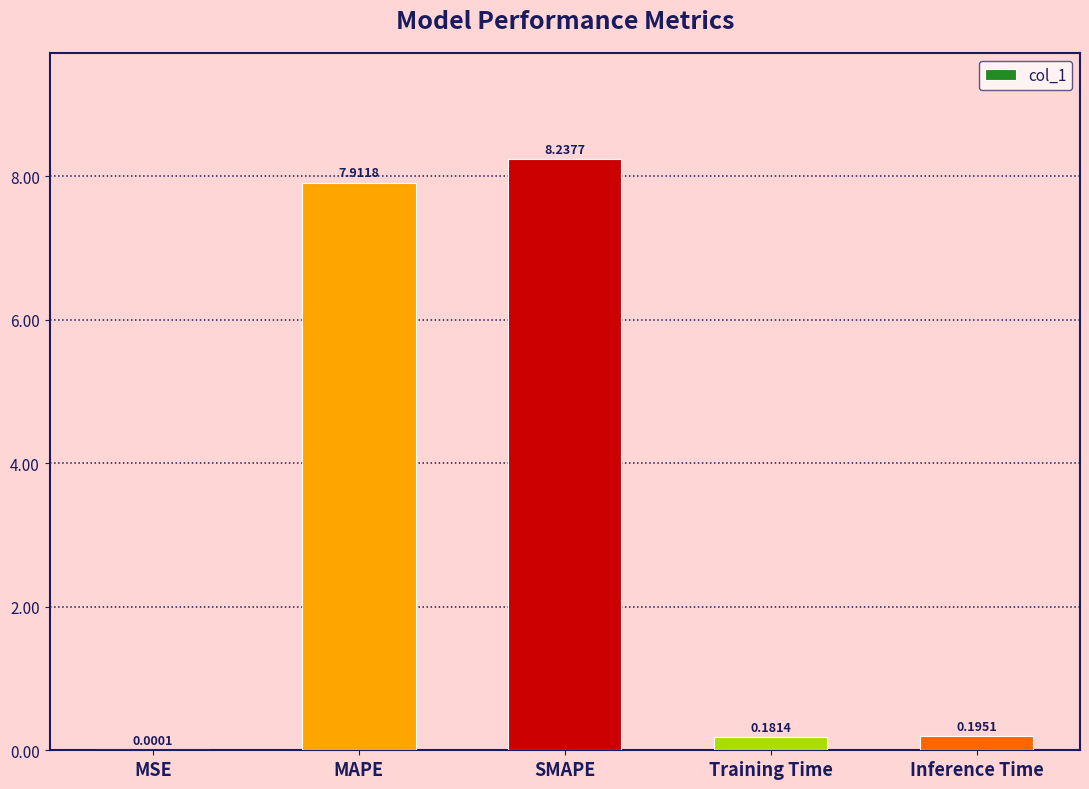

How many data points does each series have?

5